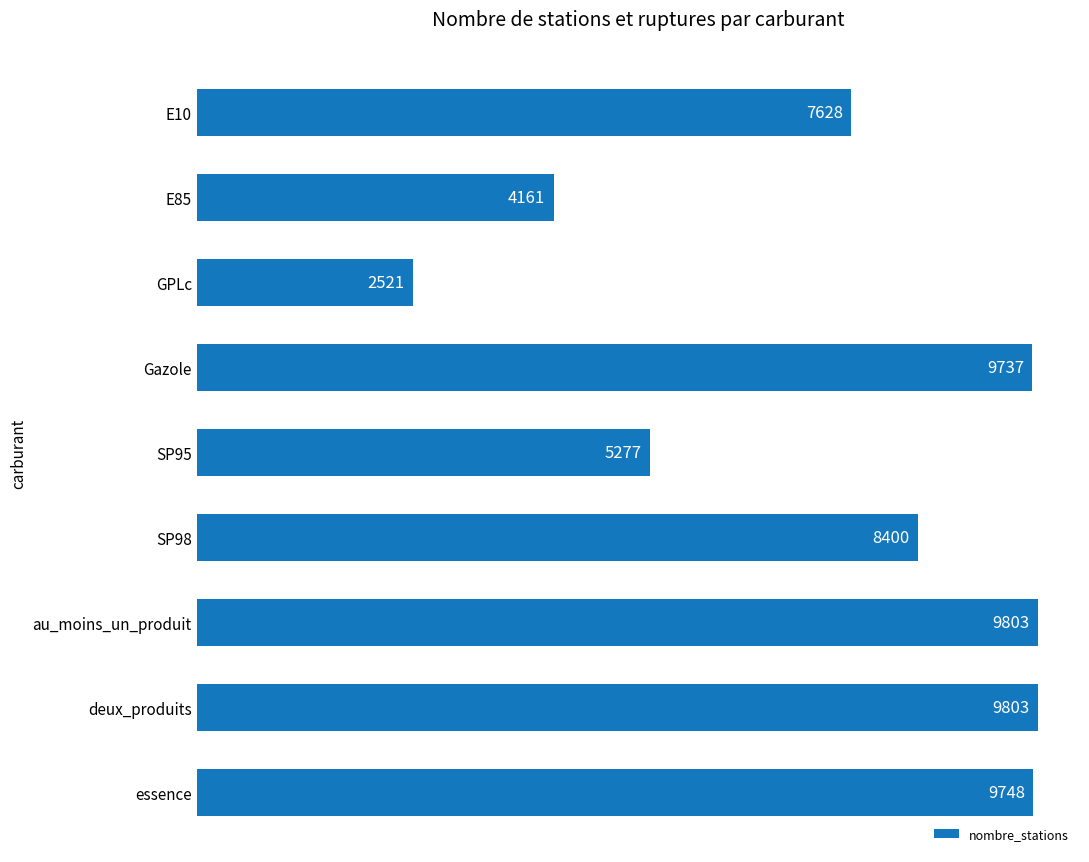

What is the label of the 3rd bar from the top?

GPLc